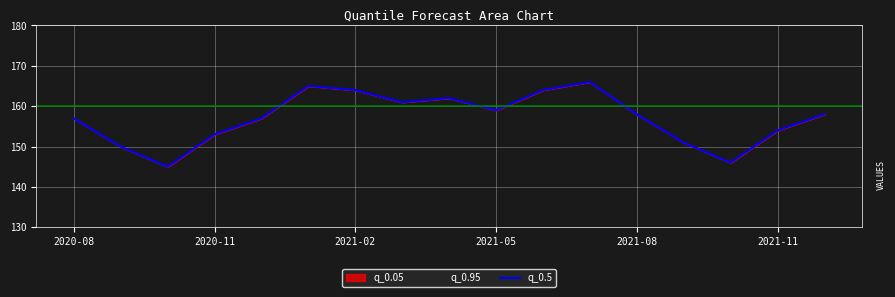

What is the greatest value displayed?

166